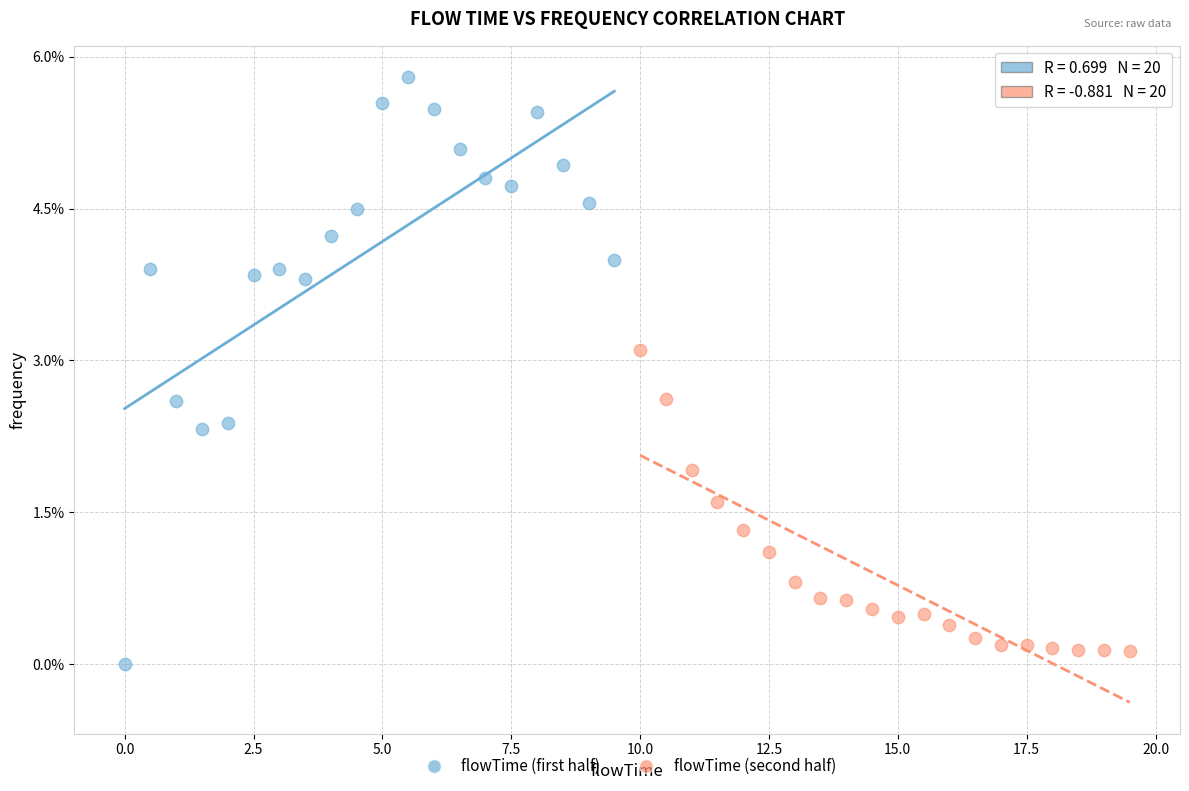

Which series has the largest Y range (max minus min)?

flowTime (first half)